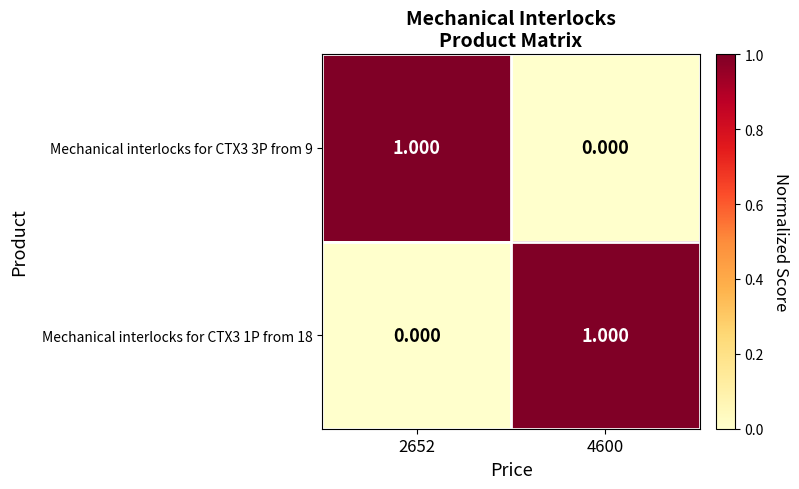

What is the spread (max minus min) of values at 2652?

1